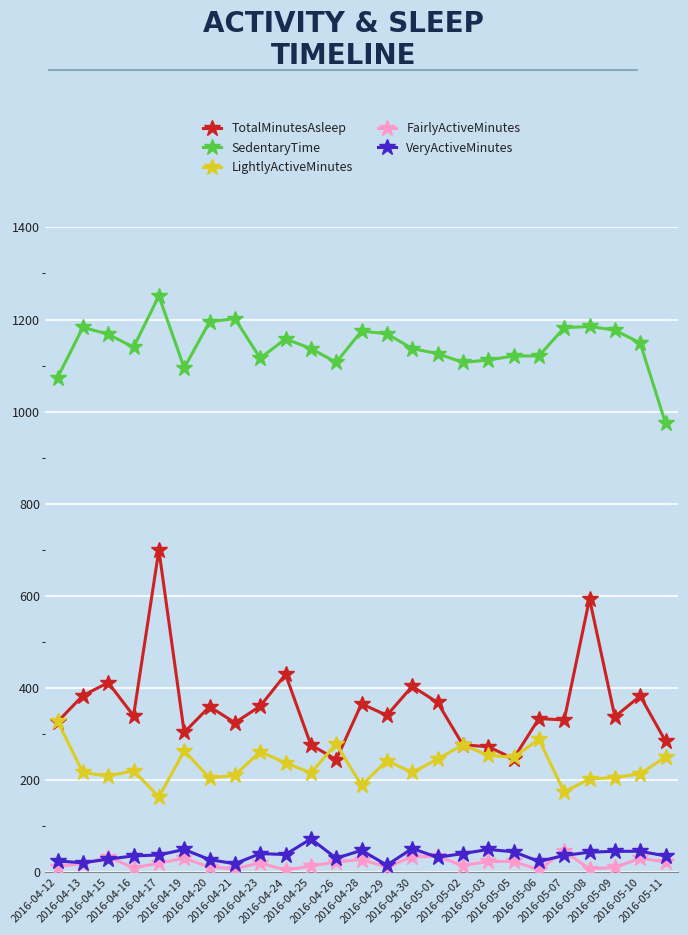

What is the difference between the VeryActiveMinutes values at 2016-04-28 and 2016-05-06?

24